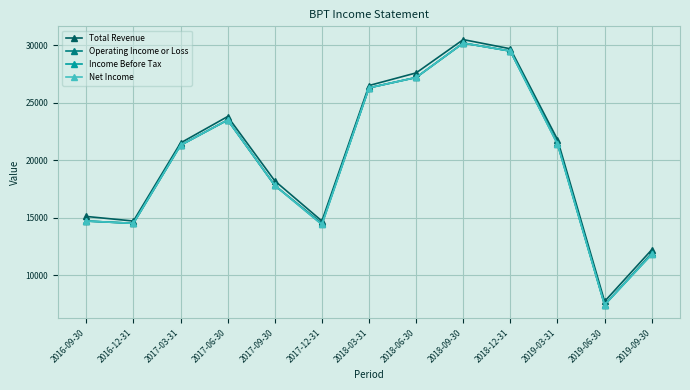

At which label is Total Revenue closest to 19100?

2017-09-30